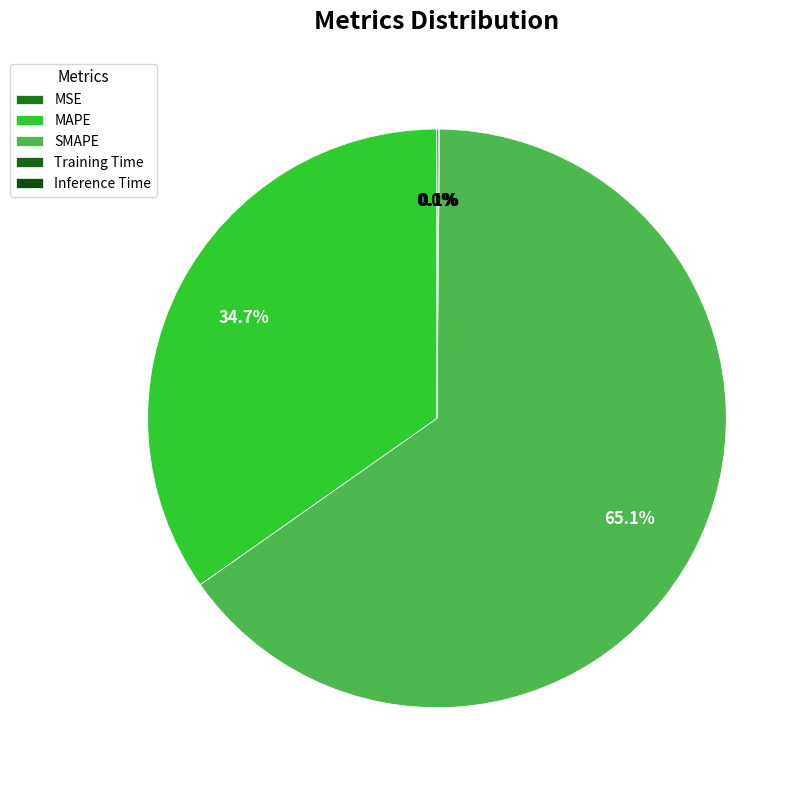

Does SMAPE represent more than half of the total?

Yes